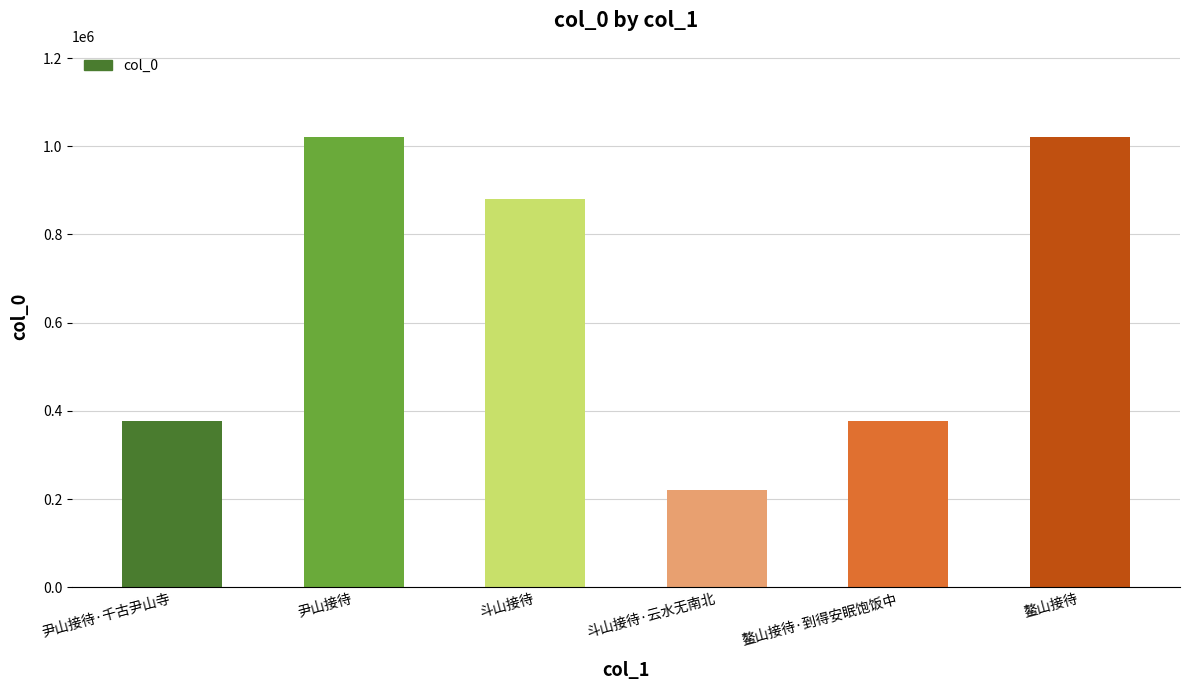

Where is the data nearest to the value 621698?

鳌山接待·到得安眠饱饭中